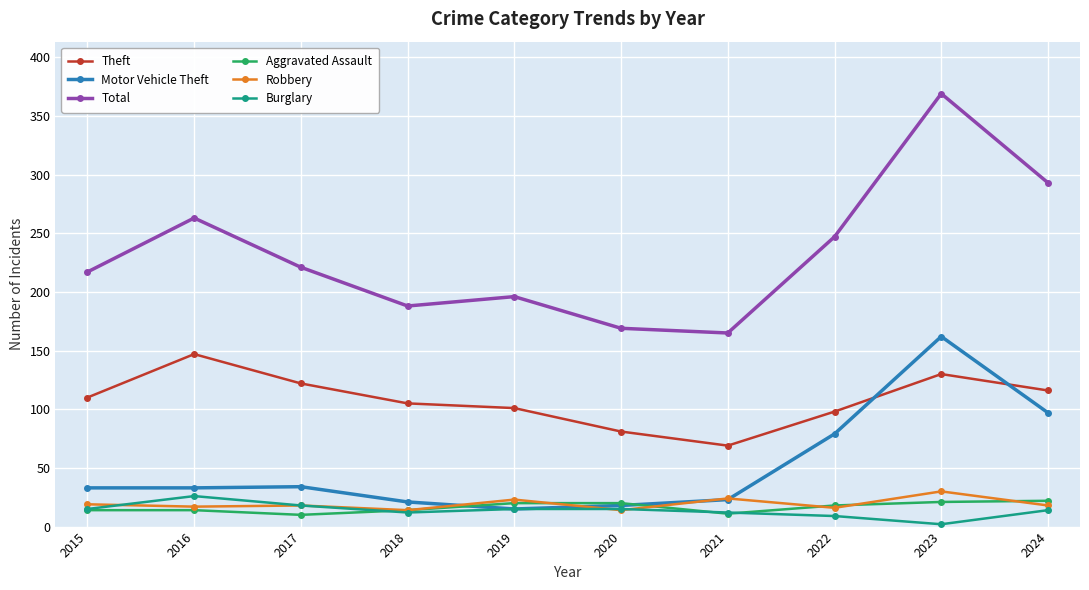

What is the value of the Robbery point at the 4th from the left?

14